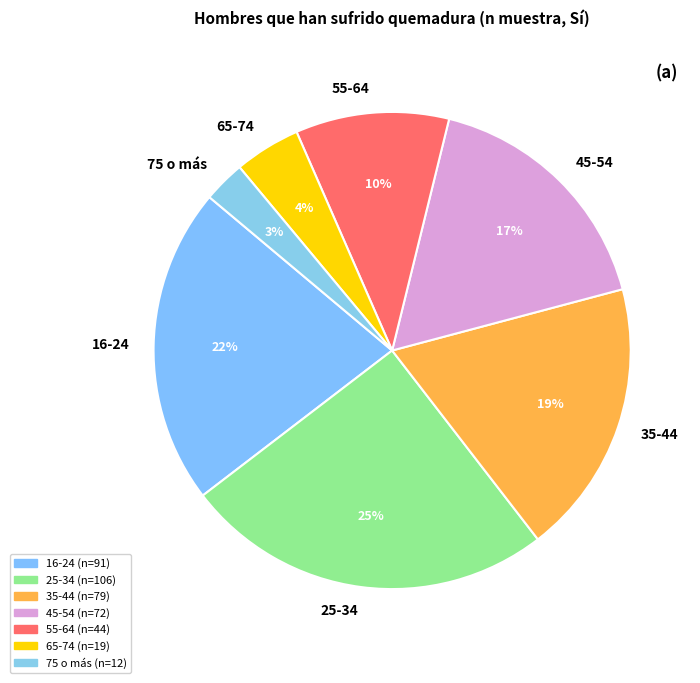

Does 55-64 account for over 50% of the chart?

No